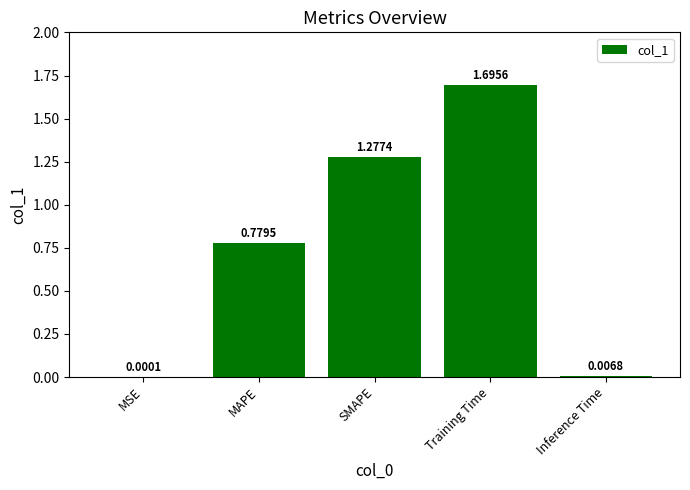

What is the sum of all values?

3.8